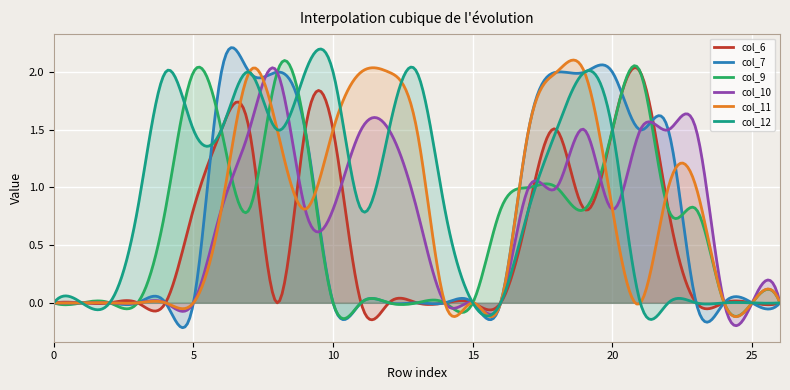

How many distinct data groups are displayed?

6